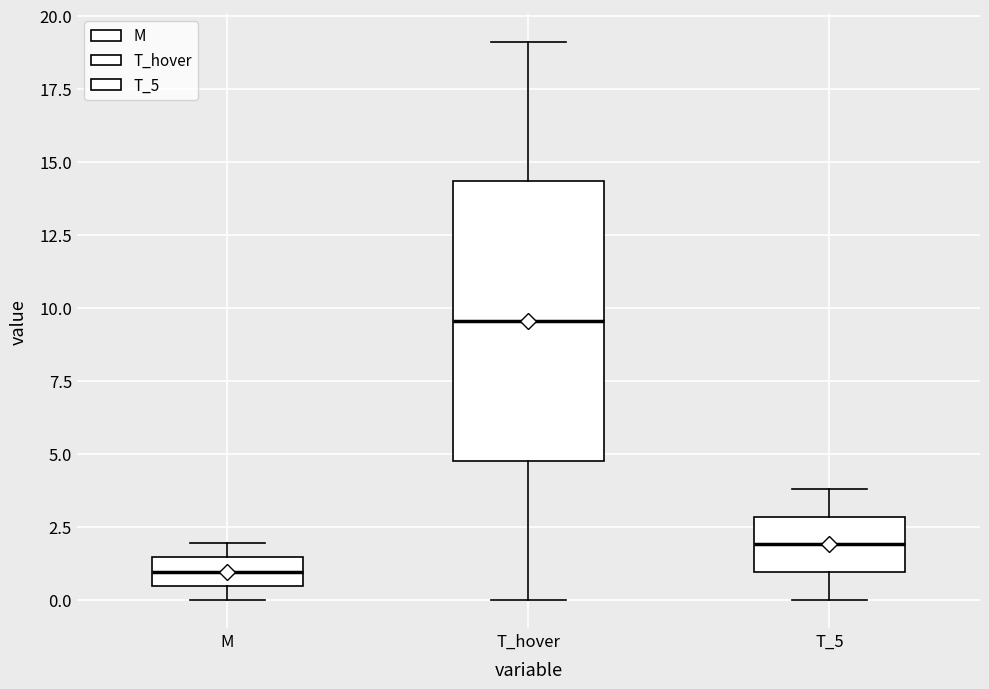

Which box's median line is the highest?

T_hover